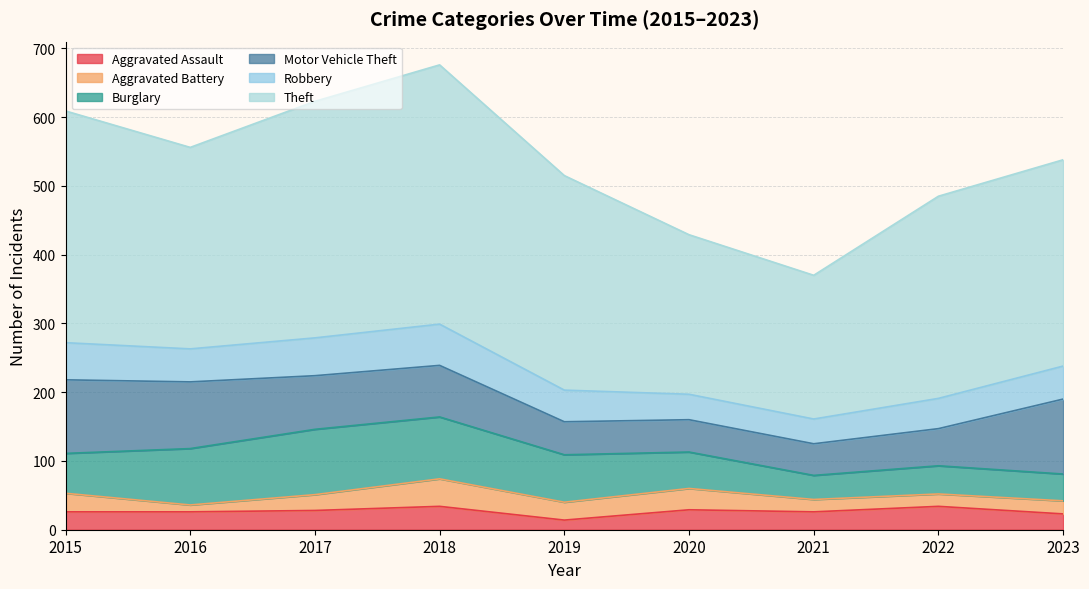

Which category has the highest value across all series?

2018